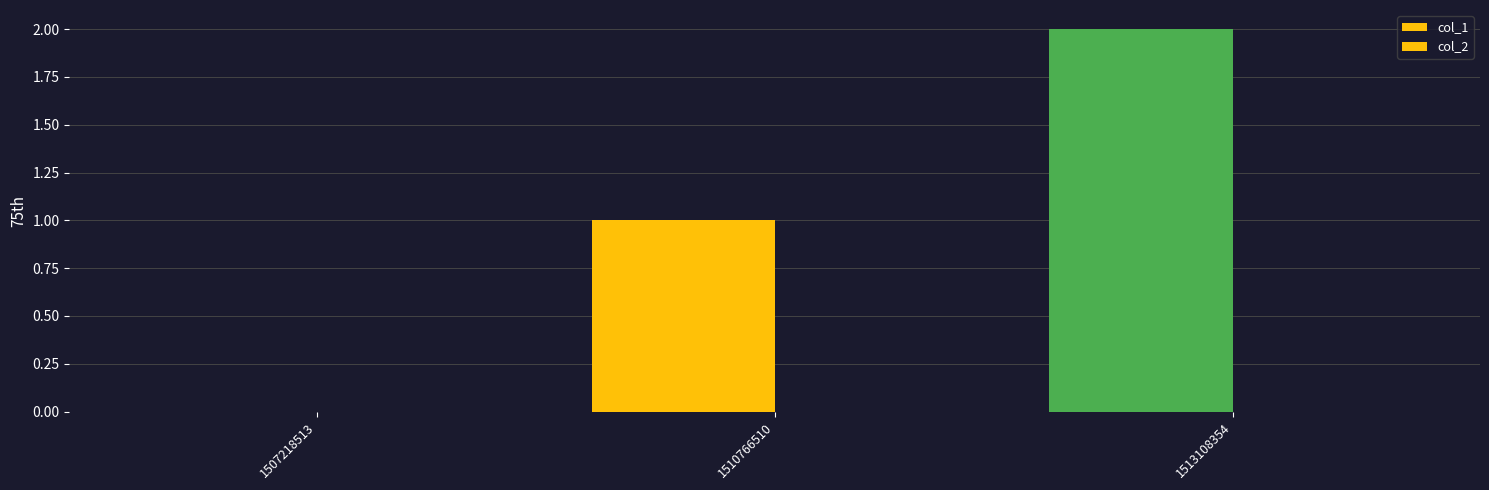

How many categories are shown in the chart?

3